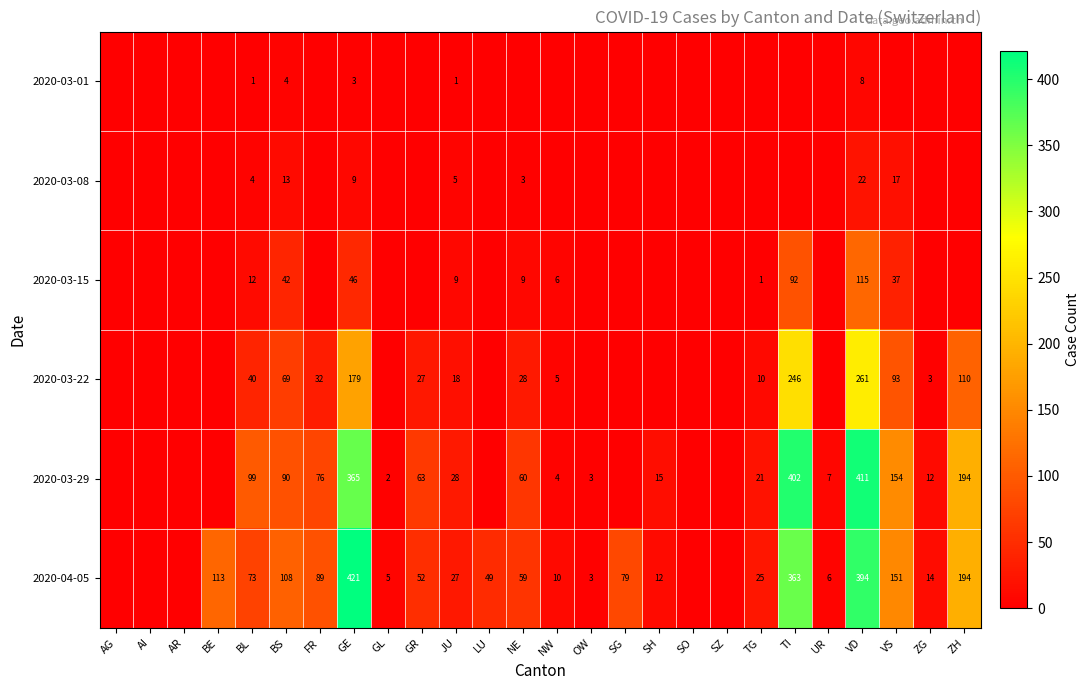

True or false: 2020-04-05 has a value of 72 at BS.

False